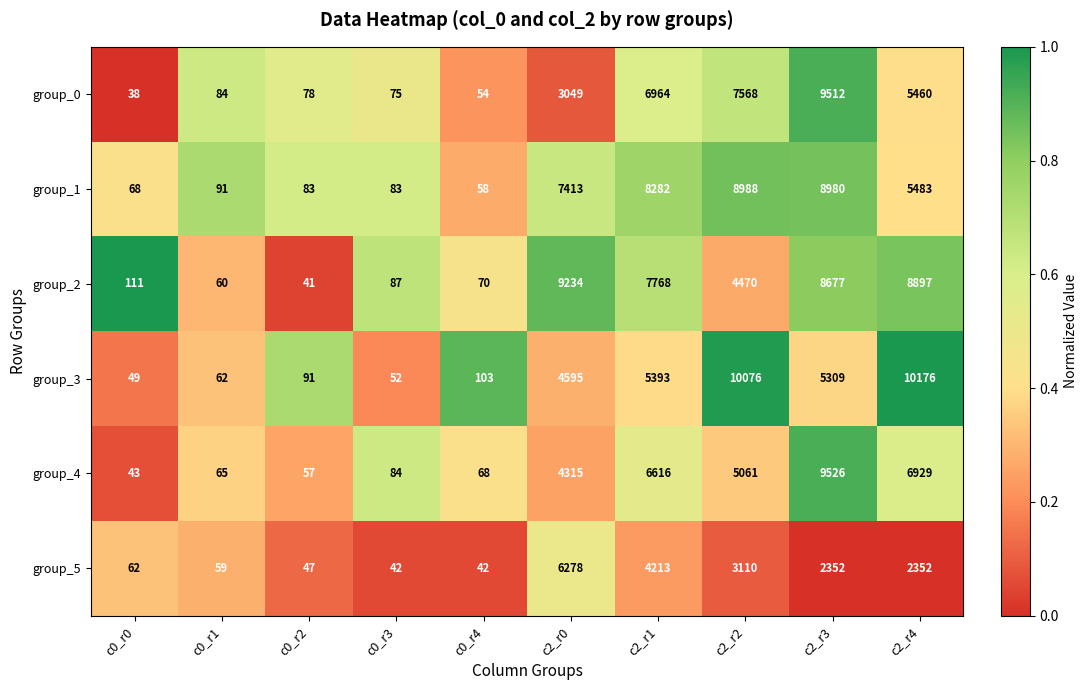

What is the difference between the highest and lowest values at c2_r3?

7174